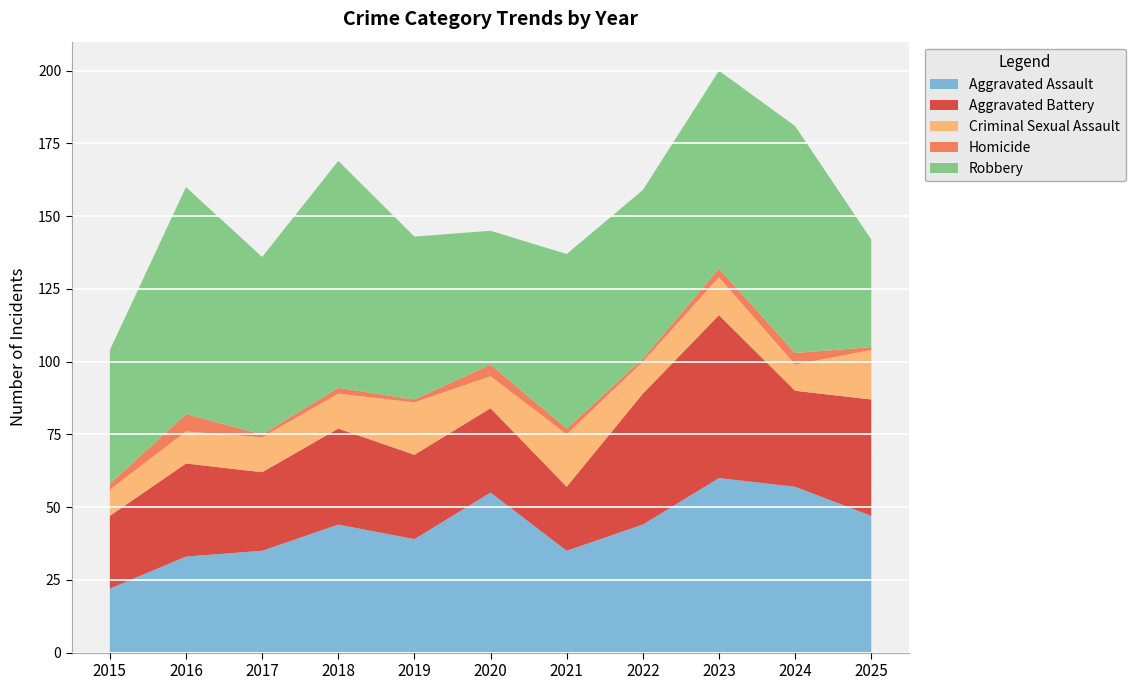

Reading right to left, transcribe all the data shown in this chart.

Aggravated Assault: 2025=47	2024=57	2023=60	2022=44	2021=35	2020=55	2019=39	2018=44	2017=35	2016=33	2015=22
Aggravated Battery: 2025=40	2024=33	2023=56	2022=45	2021=22	2020=29	2019=29	2018=33	2017=27	2016=32	2015=25
Criminal Sexual Assault: 2025=17	2024=9	2023=13	2022=11	2021=18	2020=11	2019=18	2018=12	2017=12	2016=11	2015=9
Homicide: 2025=1	2024=4	2023=3	2022=1	2021=2	2020=4	2019=1	2018=2	2017=1	2016=6	2015=2
Robbery: 2025=37	2024=78	2023=68	2022=58	2021=60	2020=46	2019=56	2018=78	2017=61	2016=78	2015=46